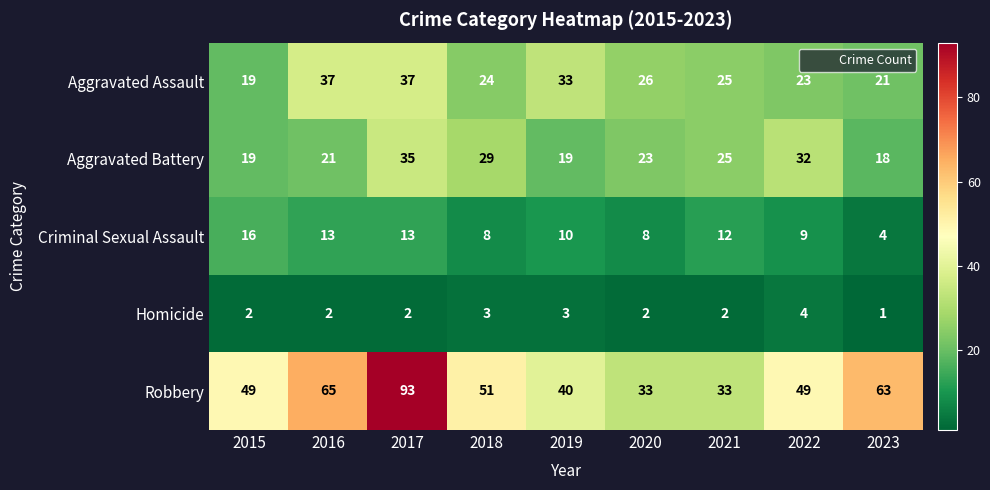

What is the minimum value for Aggravated Battery?

18